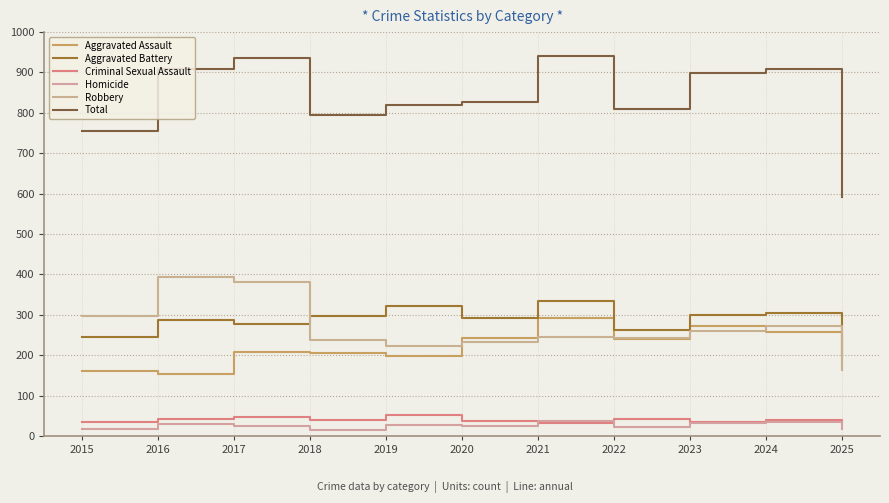

The value of Total at 2018 is 524. True or false?

False